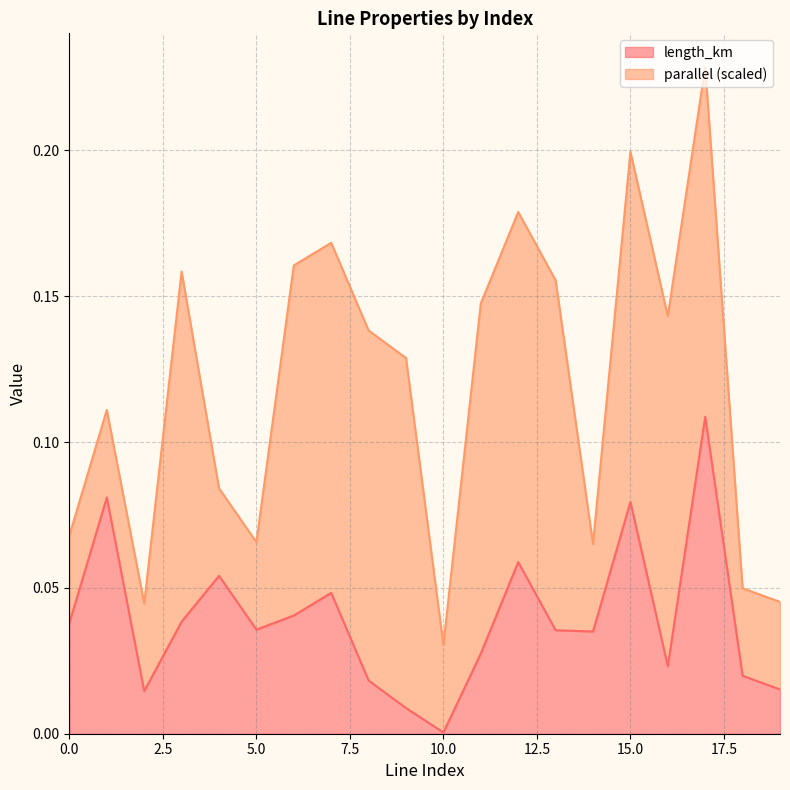

Which label corresponds to the smallest value in the chart?

10